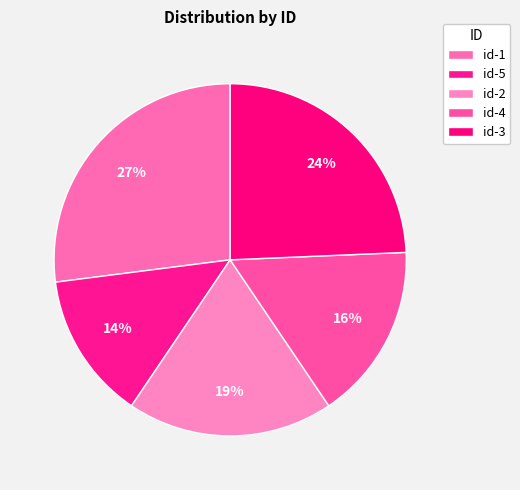

To the nearest percent, what percentage of the pie is id-3?

24%